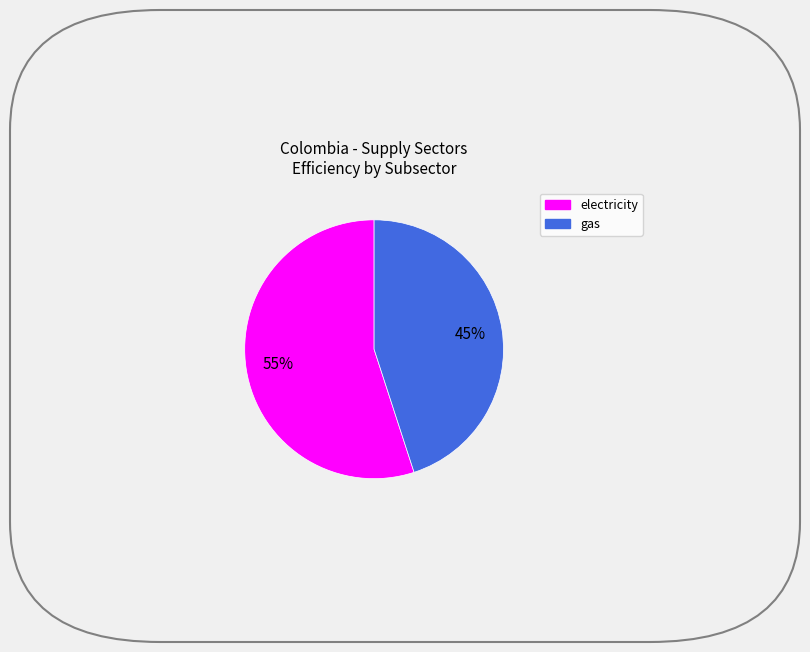

To the nearest percent, what is the difference between the largest and smallest slice percentages?

10%